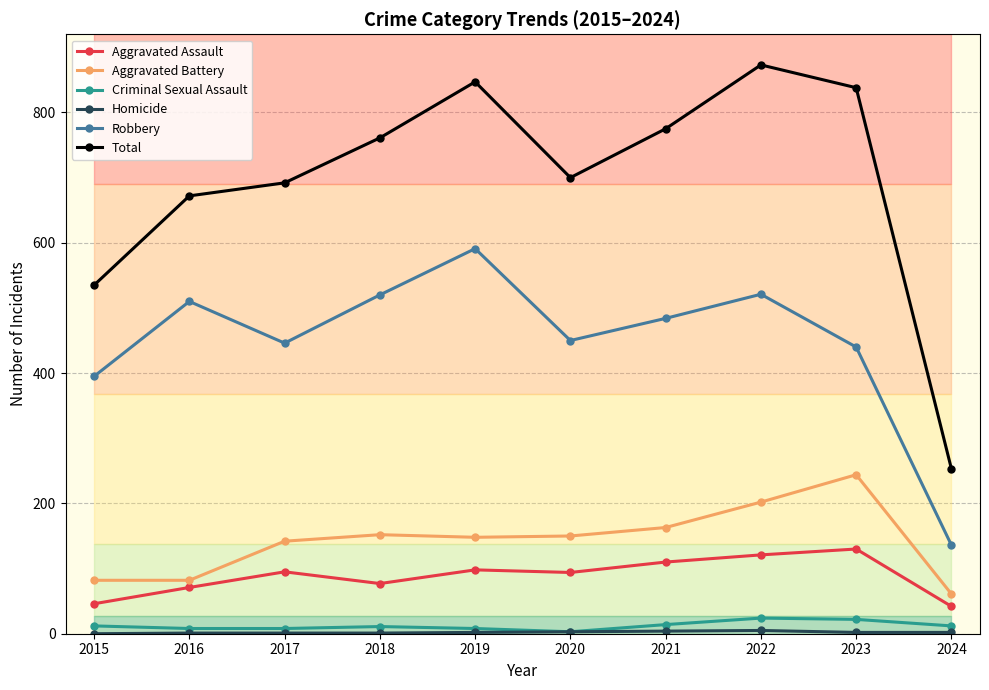

Which series has the largest range (max minus min)?

Total